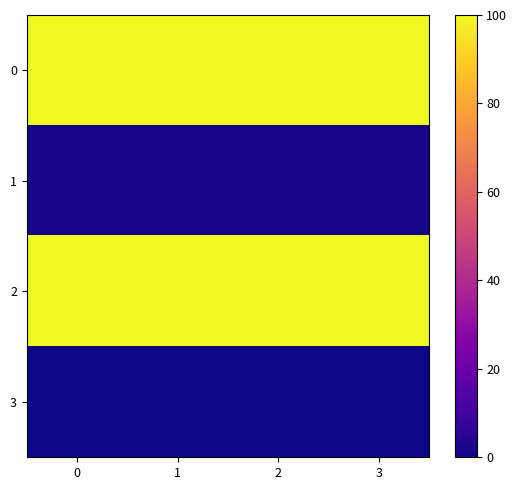

Reading left to right, extract all data points from this chart.

0: 0=100.0	1=100.0	2=100.0	3=100.0
1: 0=1.4	1=1.4	2=1.4	3=1.4
2: 0=100.0	1=100.0	2=100.0	3=100.0
3: 0=0.0	1=0.0	2=0.0	3=0.0